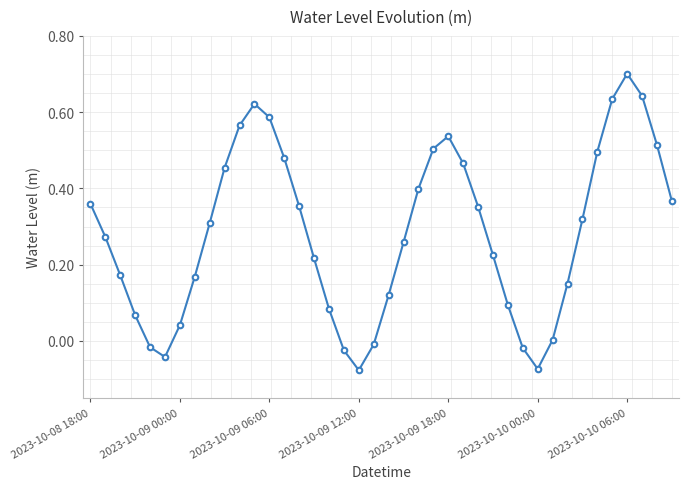

True or false: there are more than 1 points higher than both neighbors.

True